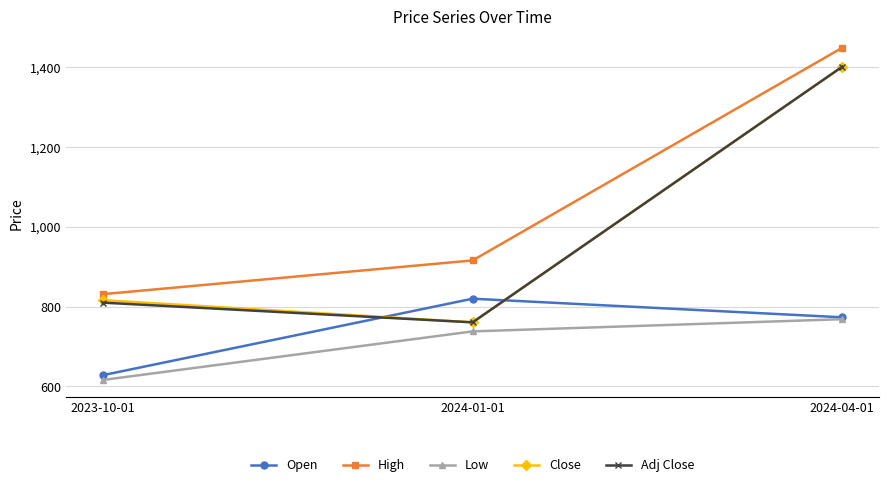

How many data points does each series have?

3